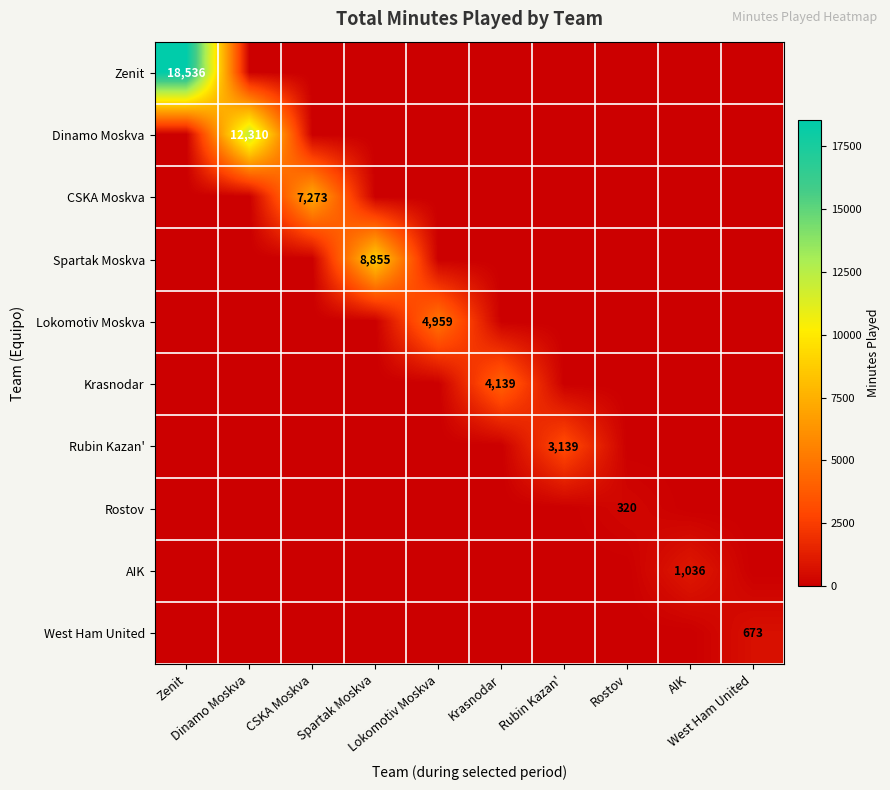

Is the value of Lokomotiv Moskva at Lokomotiv Moskva greater than the value of Dinamo Moskva at Krasnodar?

Yes